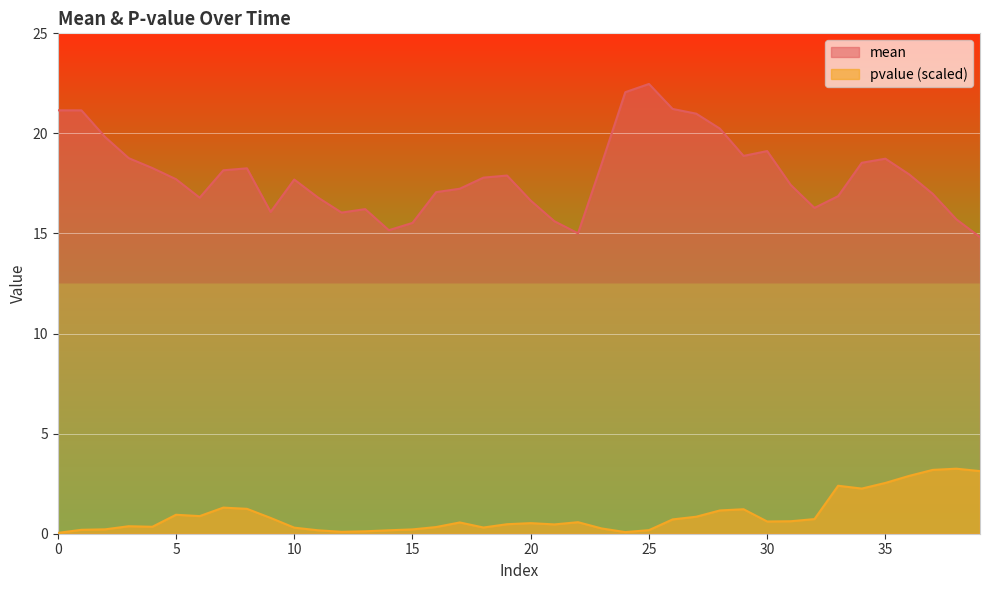

At which category is the sum across all series the highest?

25